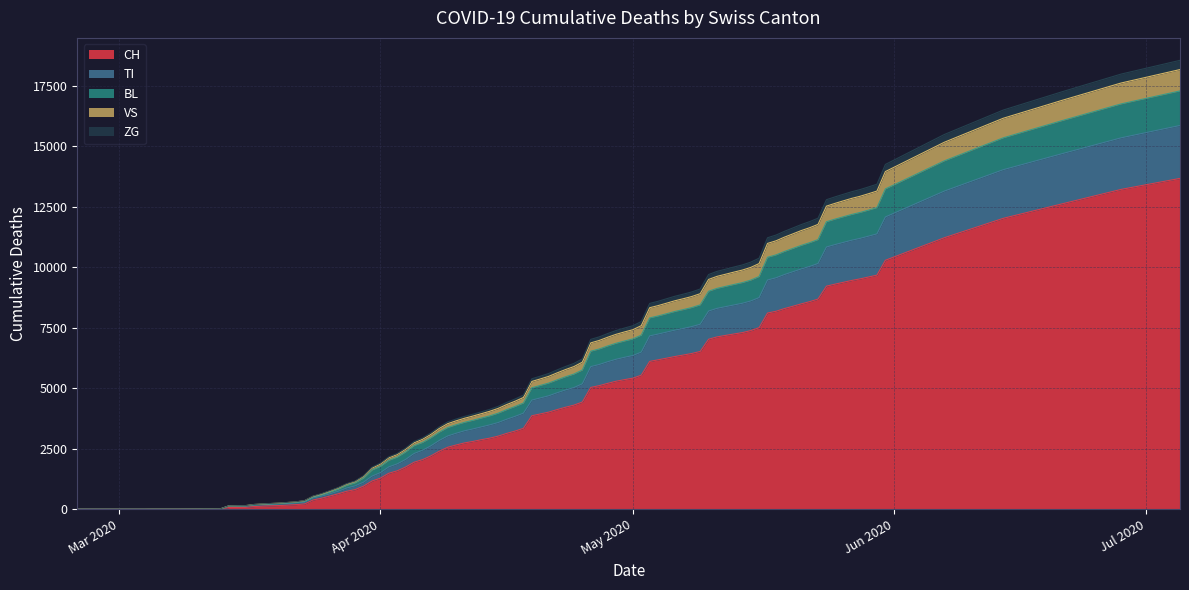

Which series changed the most between 2020-03-01 and 2020-03-29?

CH